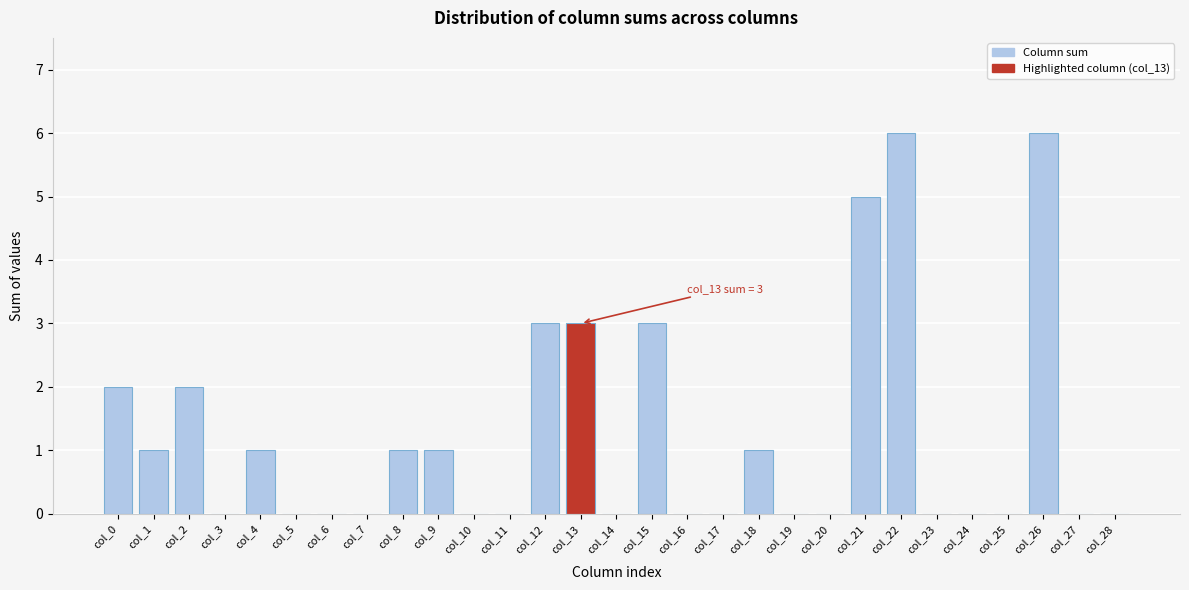

Reading left to right, extract all data points from this chart.

col_0=2	col_1=1	col_2=2	col_3=0	col_4=1	col_5=0	col_6=0	col_7=0	col_8=1	col_9=1	col_10=0	col_11=0	col_12=3	col_13=3	col_14=0	col_15=3	col_16=0	col_17=0	col_18=1	col_19=0	col_20=0	col_21=5	col_22=6	col_23=0	col_24=0	col_25=0	col_26=6	col_27=0	col_28=0